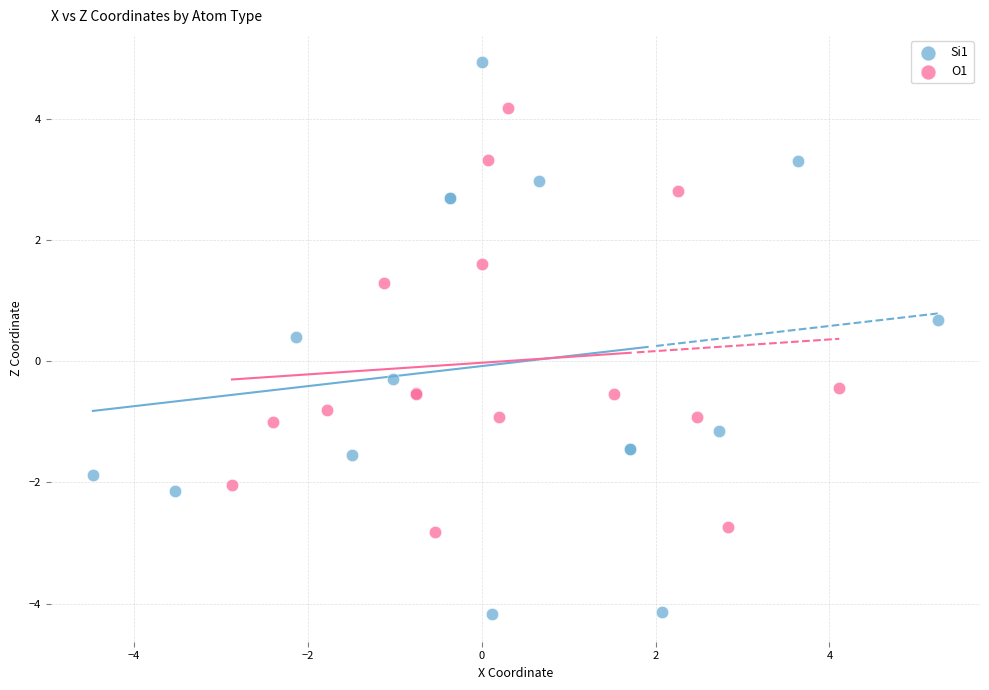

Which series reaches the minimum Y coordinate?

Si1